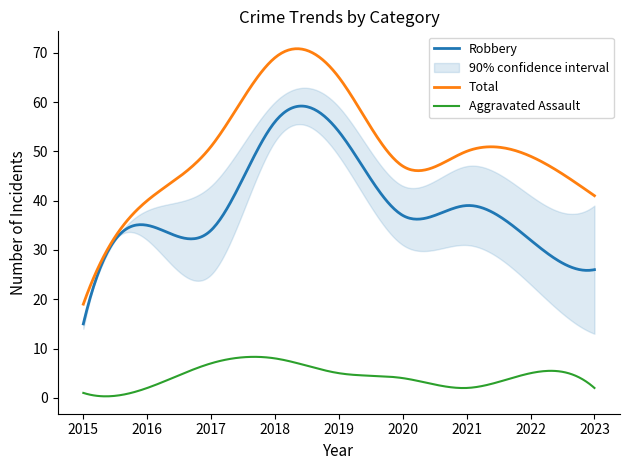

How many series are shown in this chart?

4